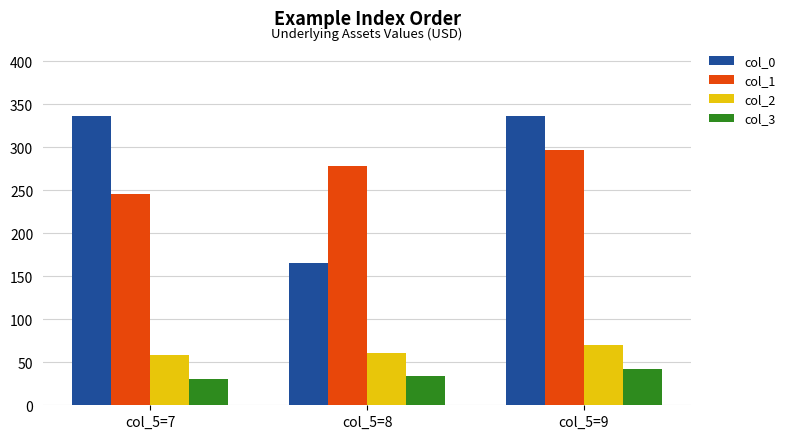

What is the value of the col_0 bar at the 1st from the left?

336.2